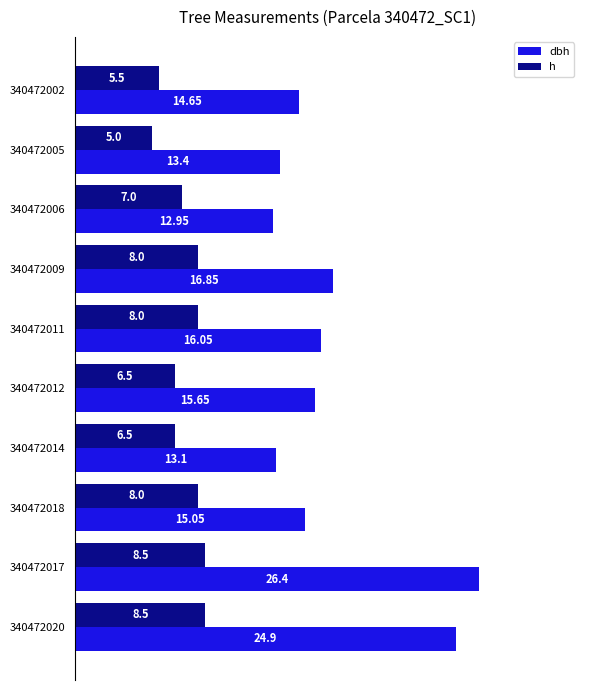

At how many categories does at least one series exceed 11?

10